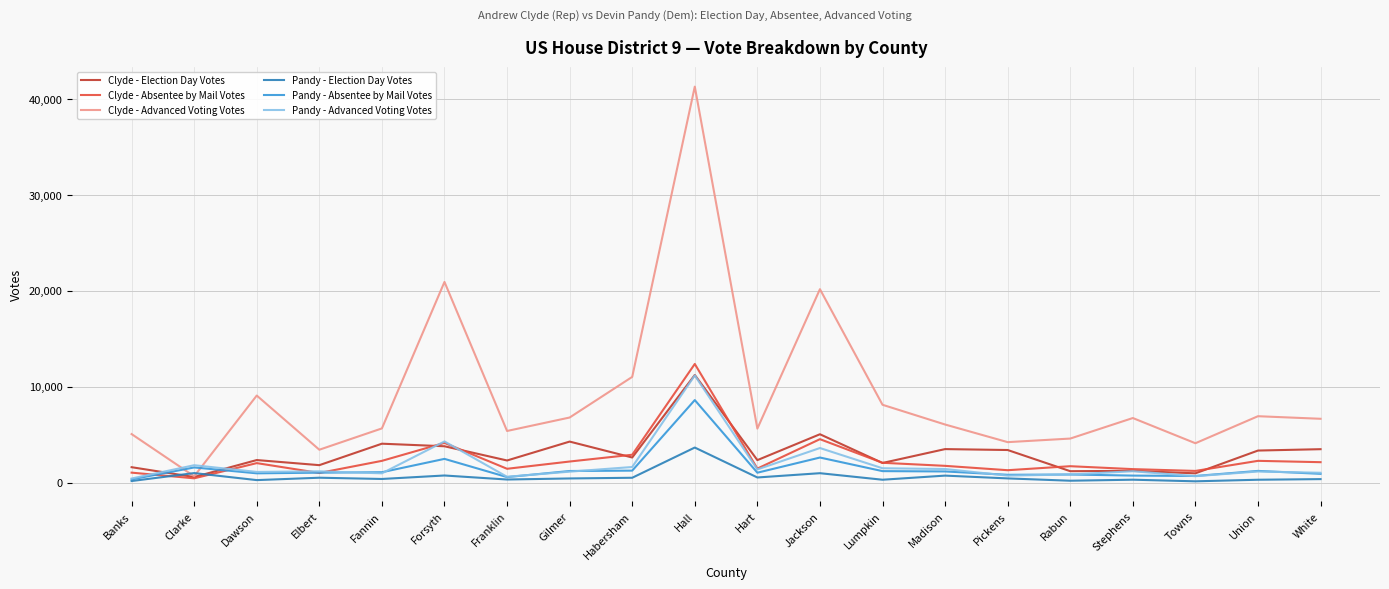

What is the difference between the maximum and second lowest values in the Clyde - Election Day Votes series?

10249